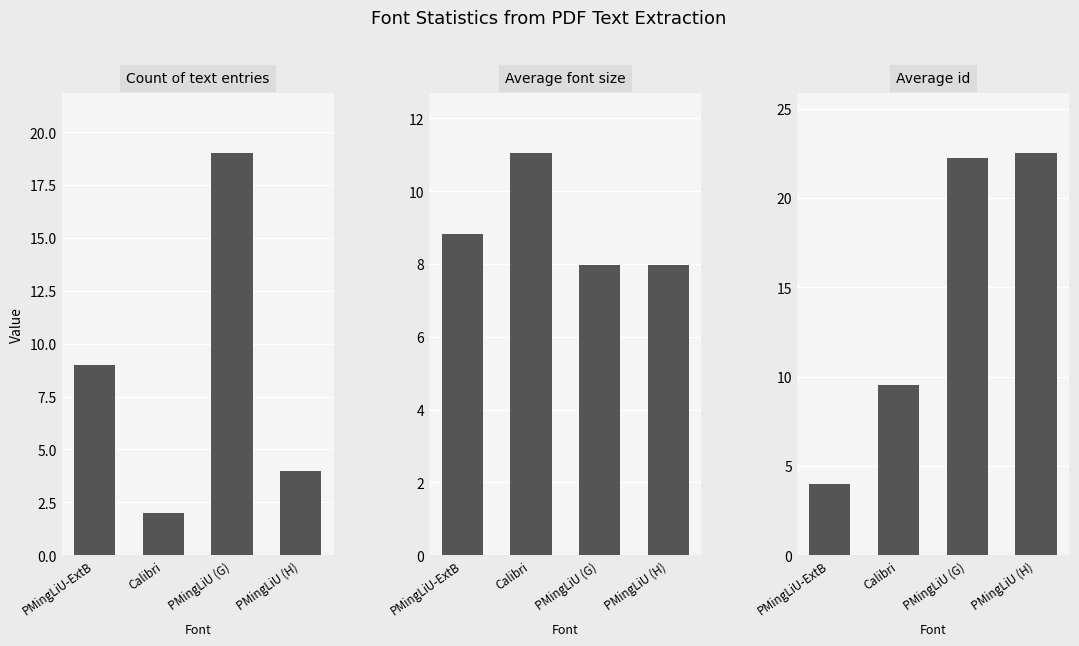

The value of Average font size at Calibri is 11.0. True or false?

True